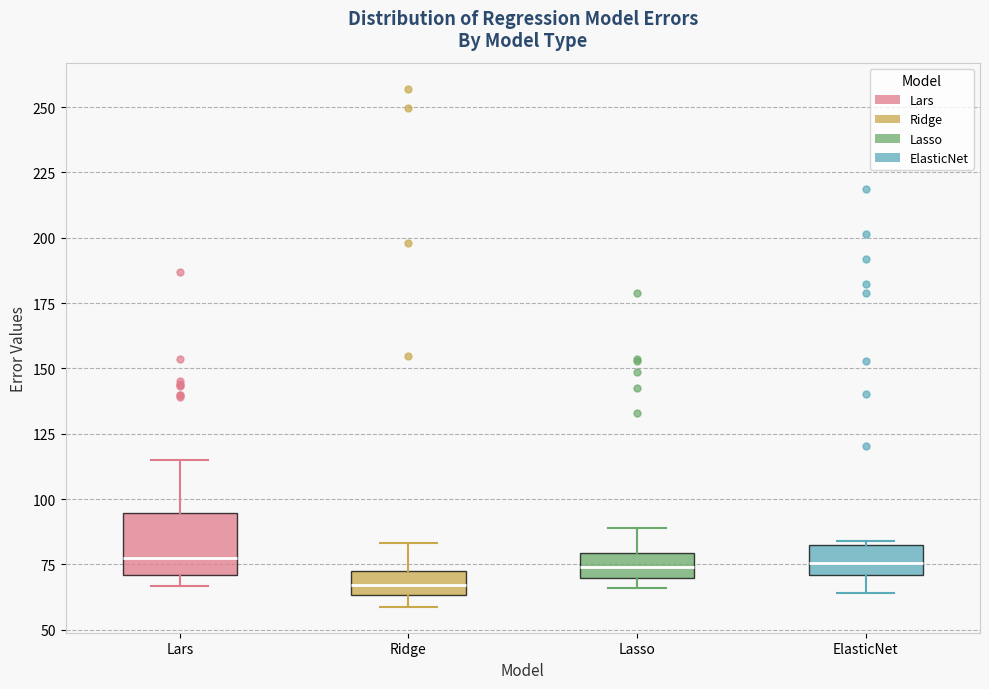

Where does the median line of the box for ElasticNet sit on the y-axis? The values are not printed on the chart, so give them approximately, as read against the axis.

75